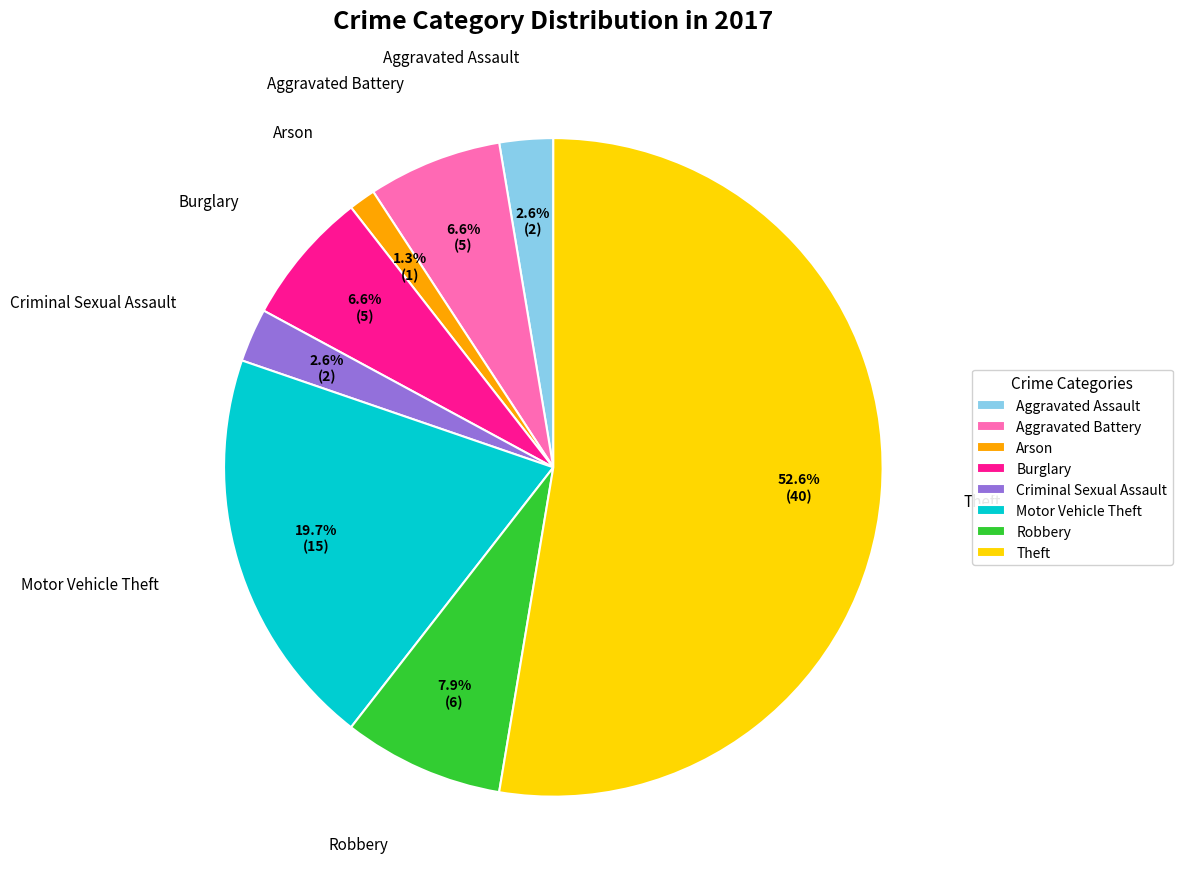

What is the majority slice?

Theft